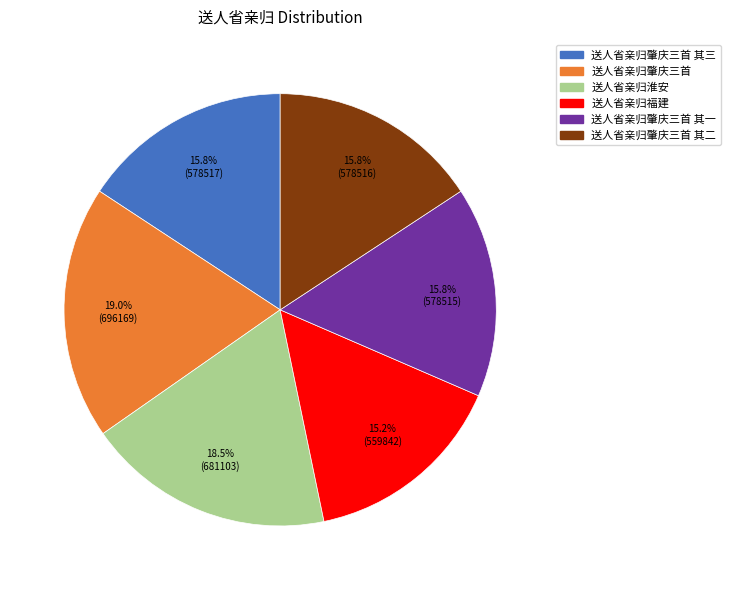

Does any single category account for the majority?

No